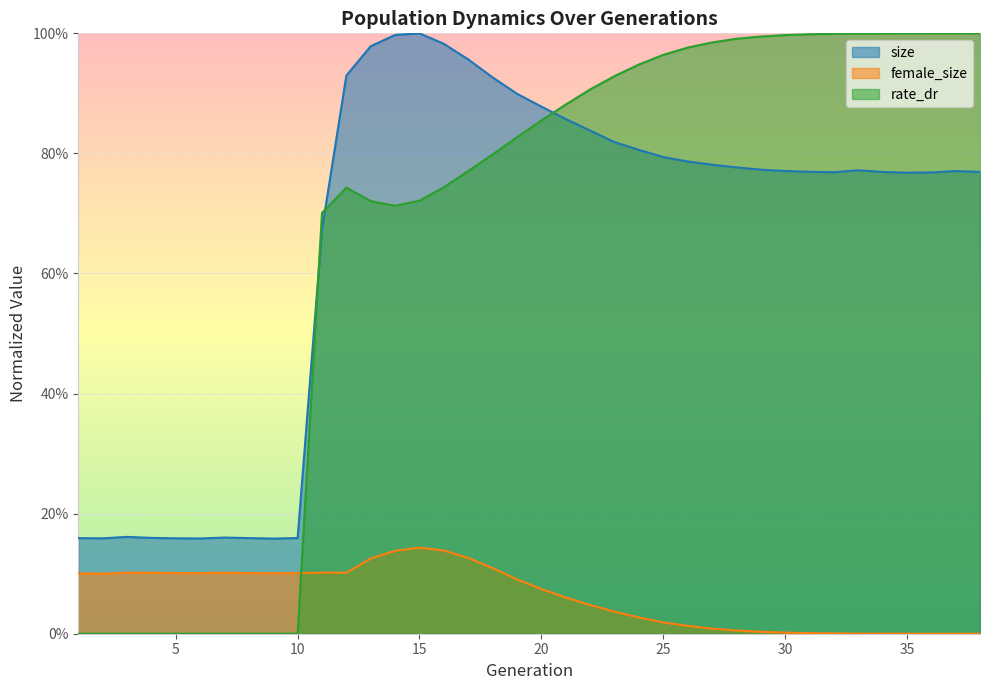

What is the difference between the maximum and second lowest values in the size series?

0.8